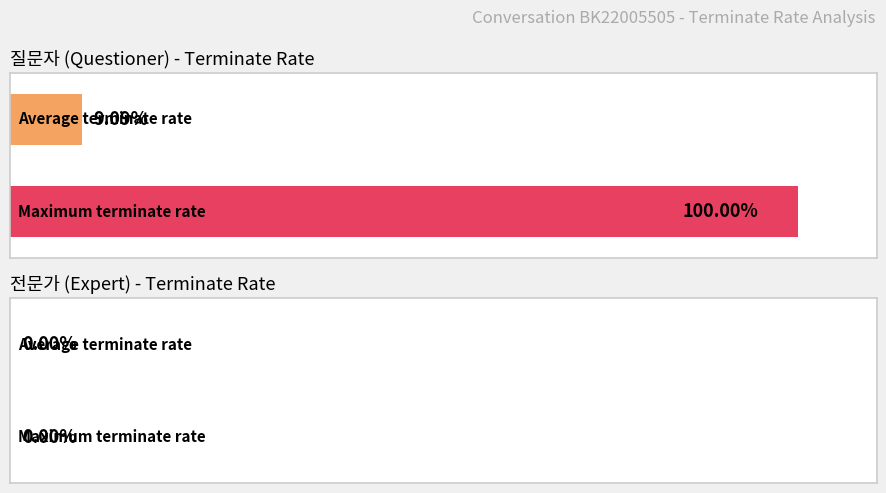

Are the bars grouped side by side (vs. stacked)?

Yes